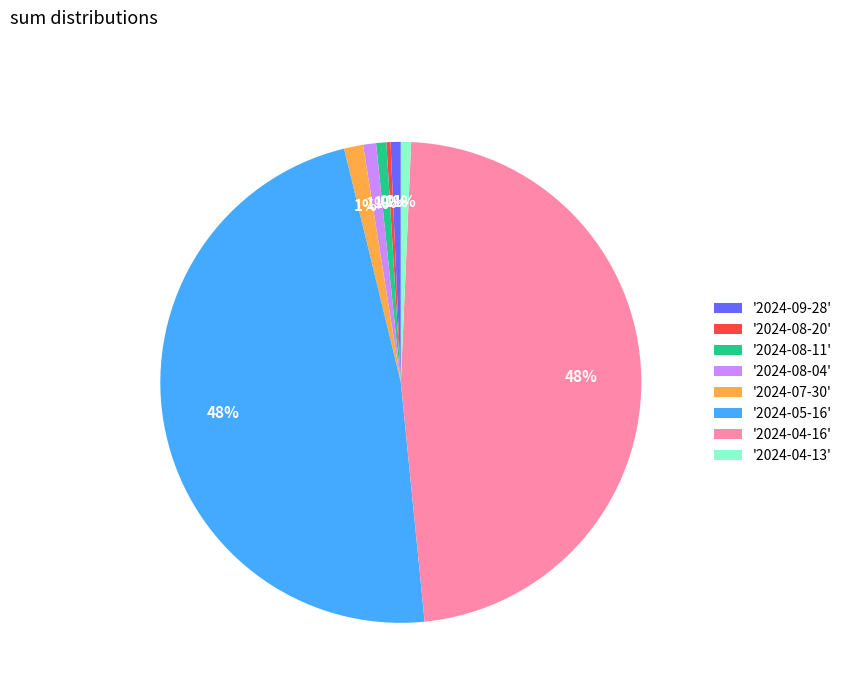

Count the number of slices in the pie.

8